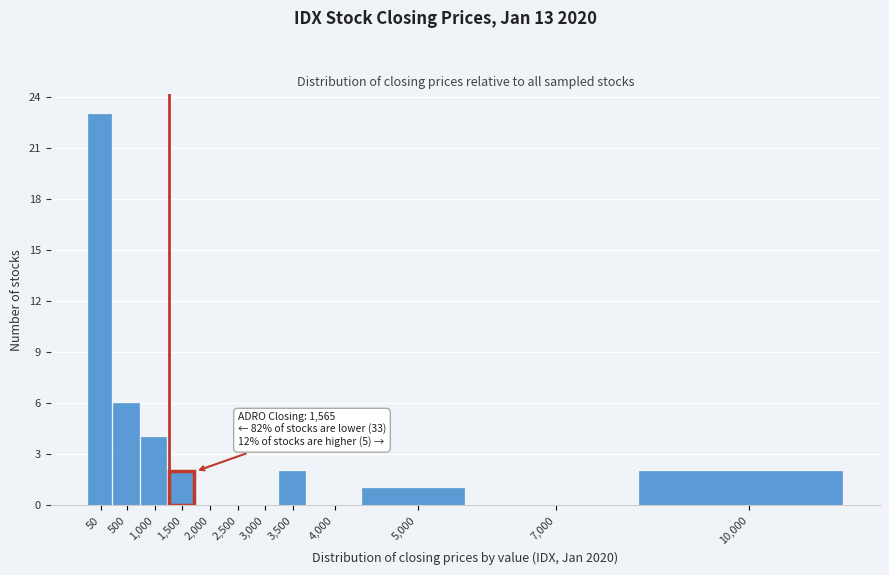

Reading right to left, what are all the values shown in this chart?

10,000=2	7,000=0	5,000=1	4,000=0	3,500=2	3,000=0	2,500=0	2,000=0	1,500=2	1,000=4	500=6	50=23